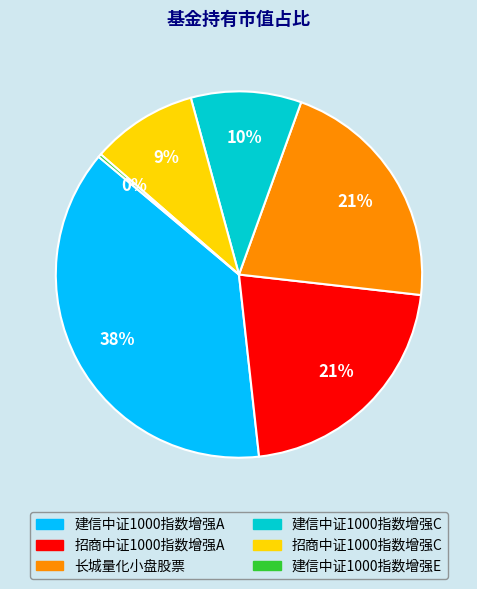

What percentage is the 建信中证1000指数增强C slice, to the nearest percent?

10%